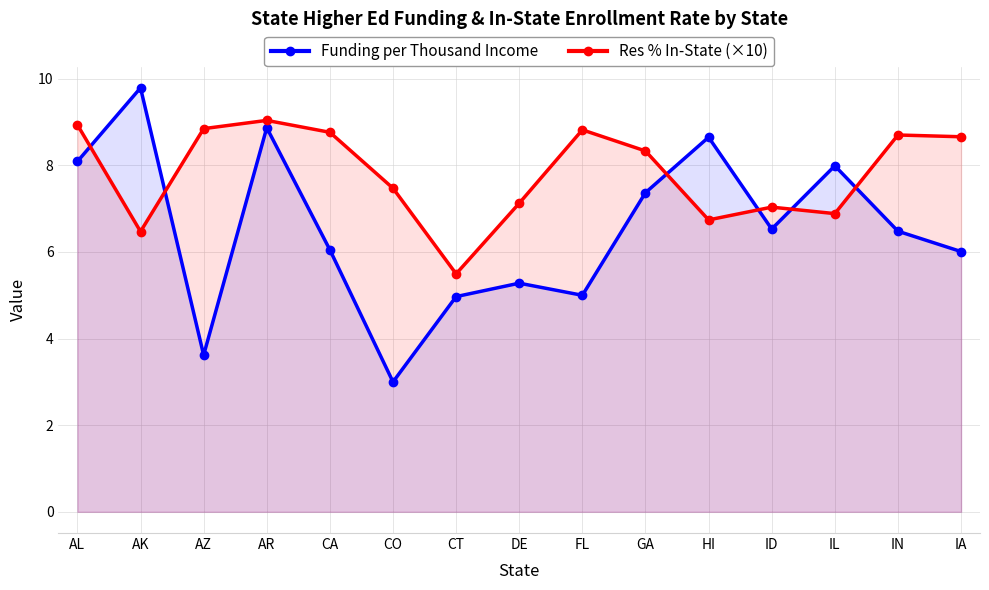

How many data points in Res % In-State (×10) are less than 8?

7